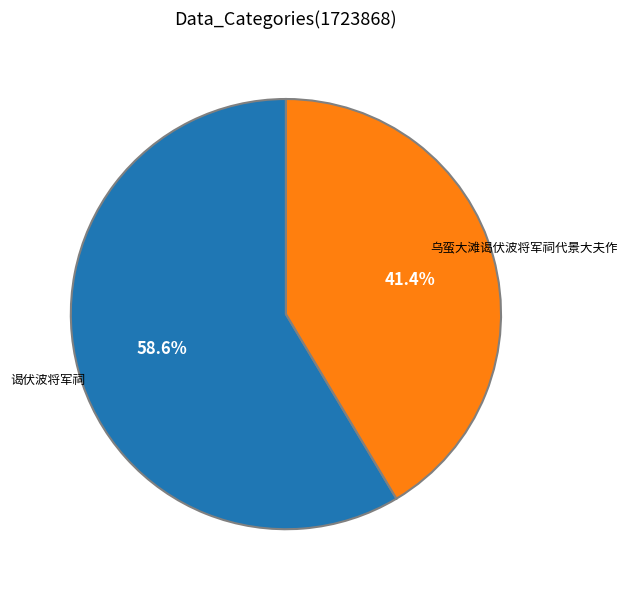

Count the number of slices in the pie.

2